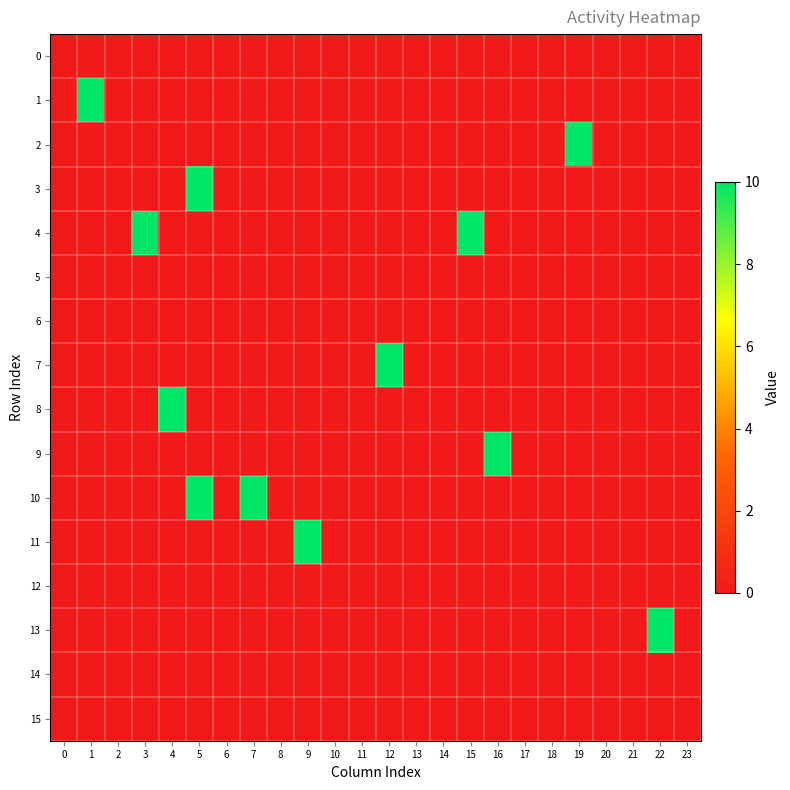

Which series has the largest total across all categories?

4